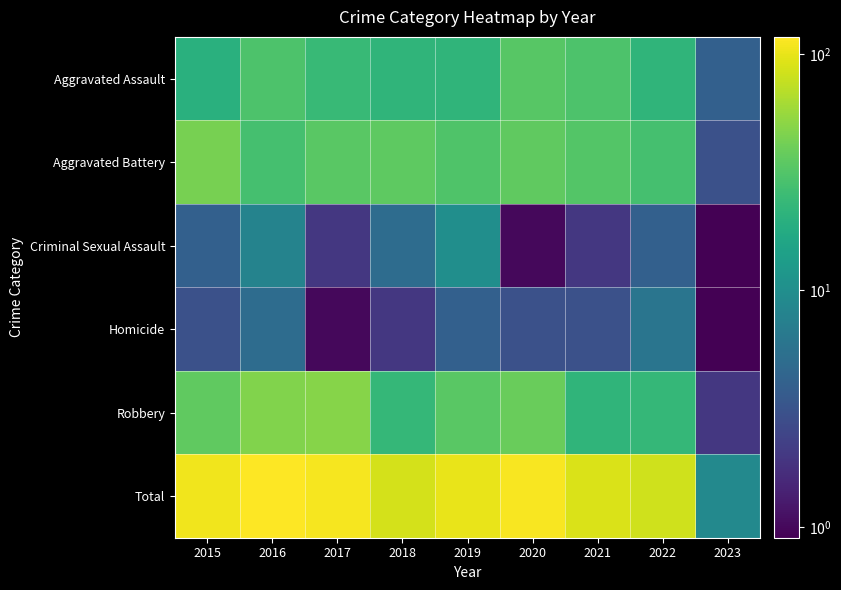

Reading left to right, list all the values displayed in this chart.

Aggravated Assault: 2015=20.0	2016=30.0	2017=24.0	2018=22.0	2019=22.0	2020=33.0	2021=30.0	2022=22.0	2023=4.0
Aggravated Battery: 2015=43.0	2016=28.0	2017=34.0	2018=35.0	2019=31.0	2020=36.0	2021=32.0	2022=28.0	2023=3.0
Criminal Sexual Assault: 2015=4.0	2016=8.0	2017=2.0	2018=5.0	2019=10.0	2020=1.0	2021=2.0	2022=4.0	2023=0.5
Homicide: 2015=3.0	2016=5.0	2017=1.0	2018=2.0	2019=4.0	2020=3.0	2021=3.0	2022=6.0	2023=0.5
Robbery: 2015=36.0	2016=47.0	2017=49.0	2018=23.0	2019=34.0	2020=39.0	2021=22.0	2022=23.0	2023=2.0
Total: 2015=106.0	2016=118.0	2017=110.0	2018=87.0	2019=101.0	2020=112.0	2021=89.0	2022=83.0	2023=9.0